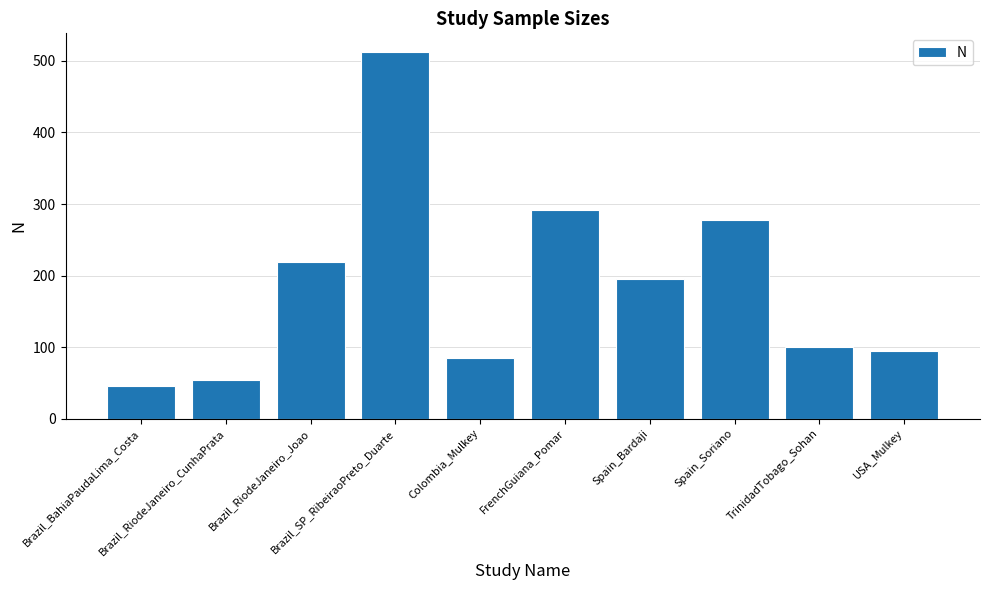

What is the minimum value shown in the chart?

46